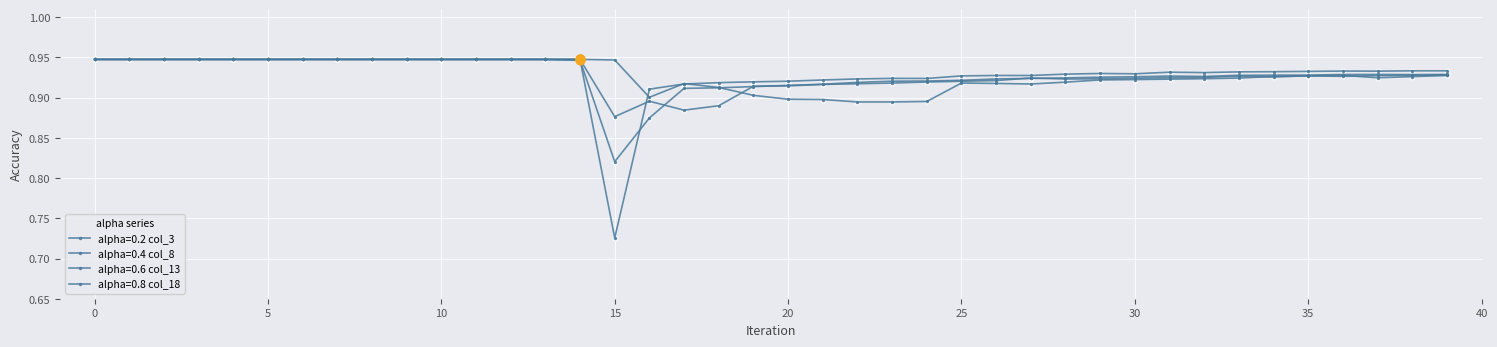

Count the number of categories in the chart.

40